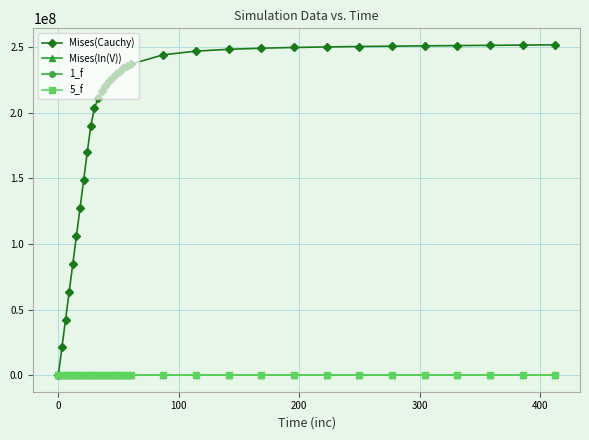

Which series has the largest total across all categories?

Mises(Cauchy)